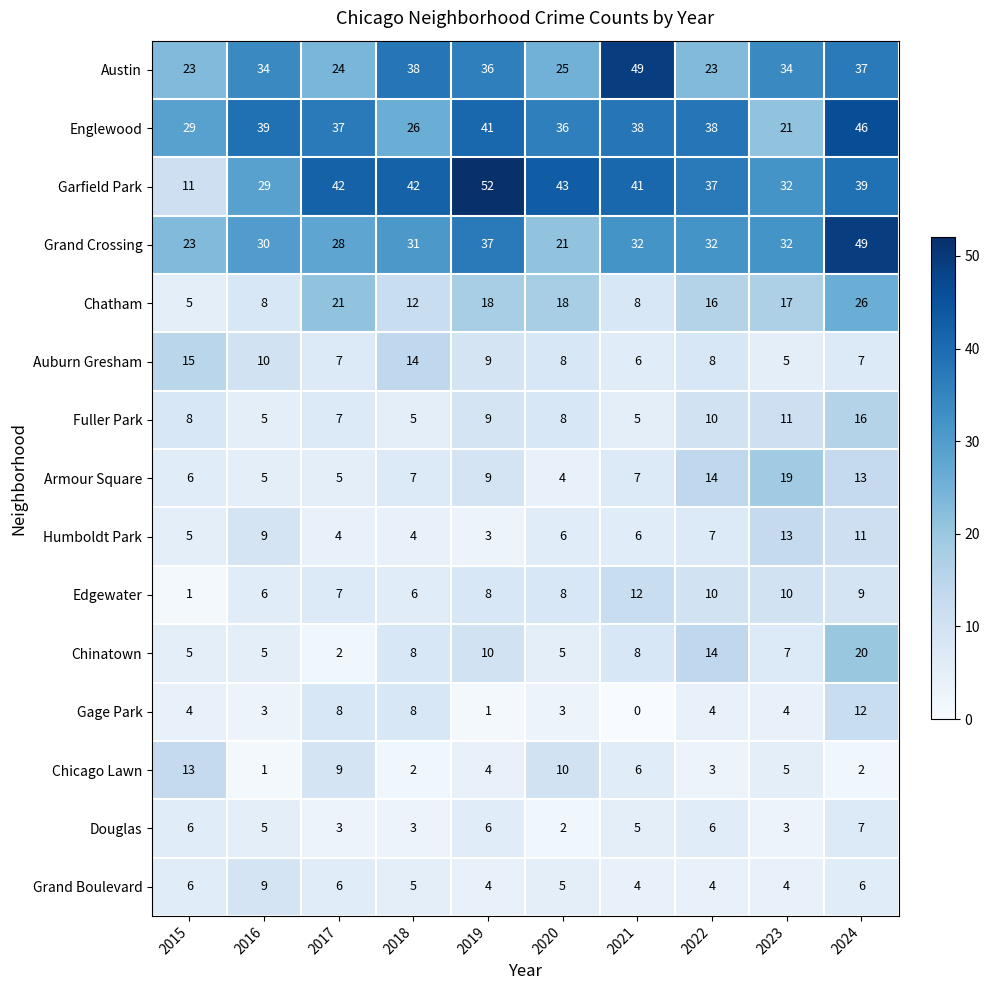

Is the value of Grand Crossing at 2017 greater than the value of Chatham at 2015?

Yes